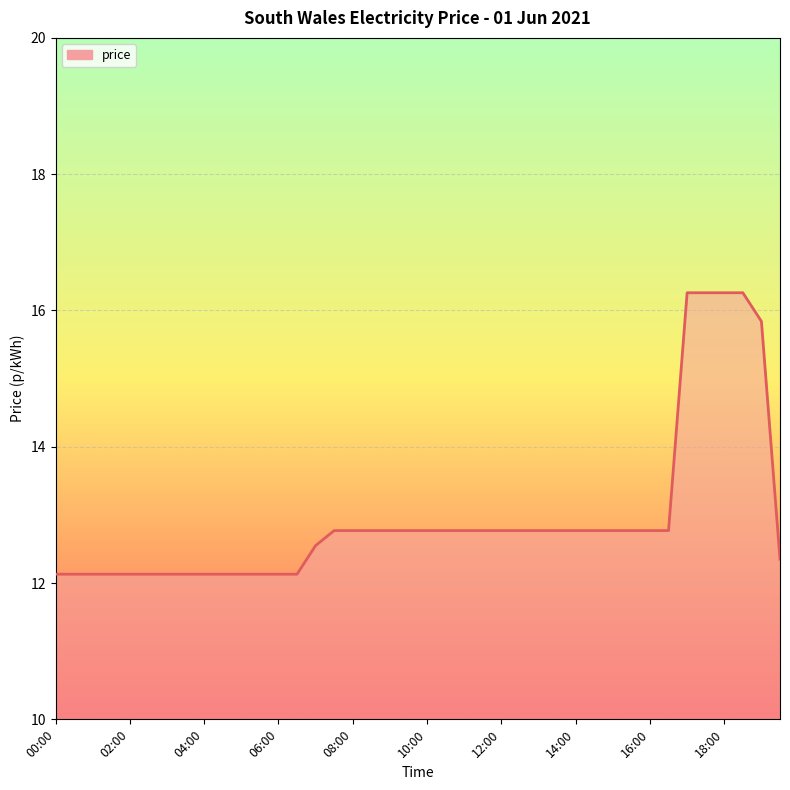

What is the difference between the maximum and minimum values?

4.1